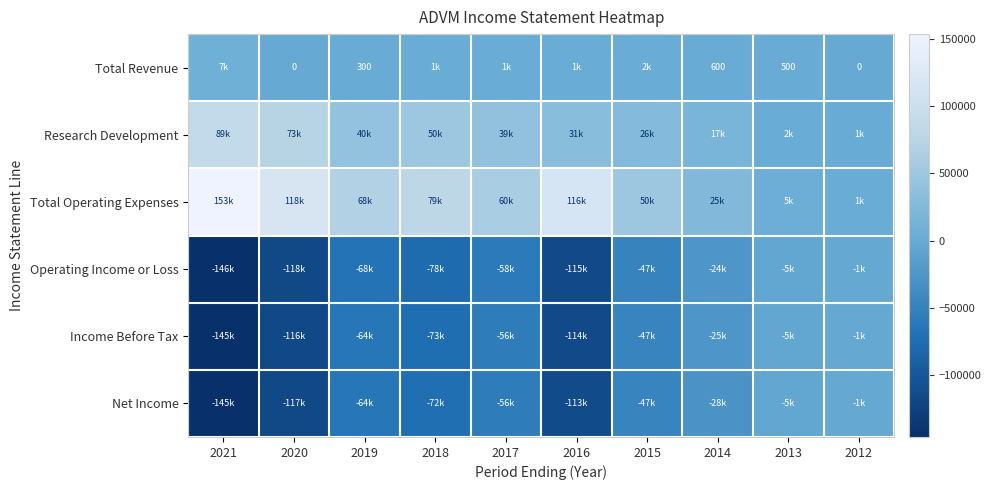

True or false: Research Development has a value of 13490 at 2016.

False